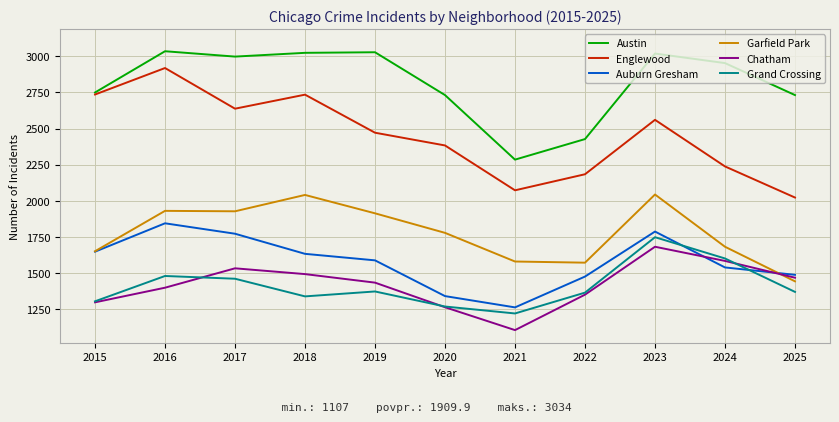

Which series has the largest range (max minus min)?

Englewood